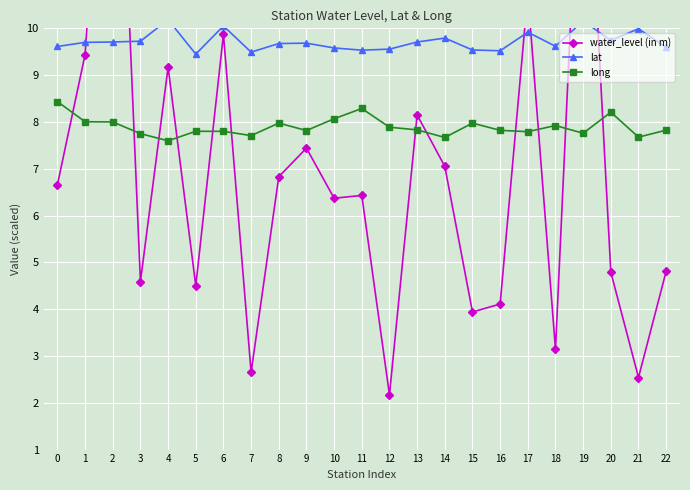

What is the value of the long point at the 5th from the left?

7.6